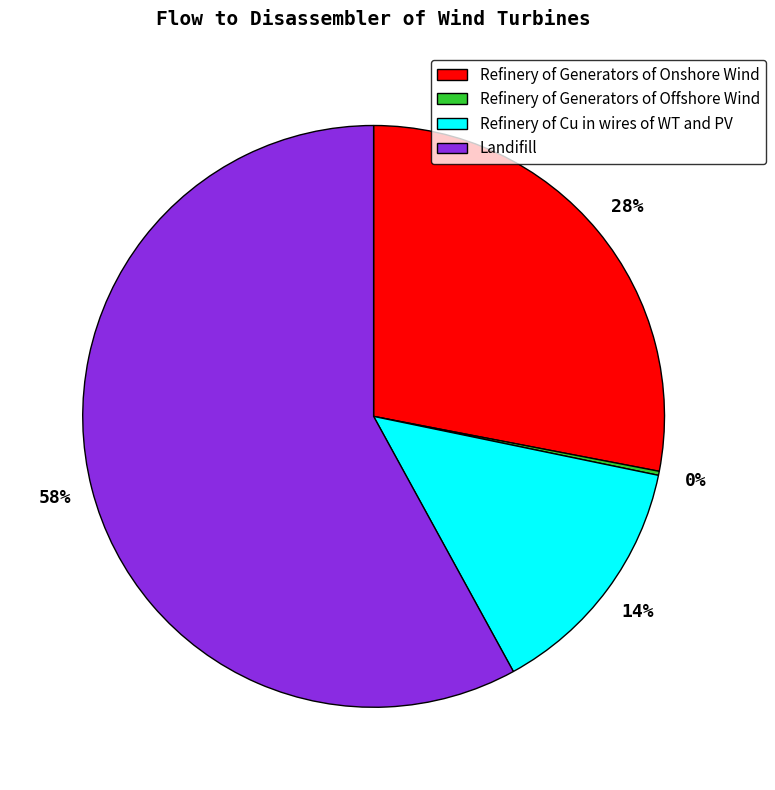

To the nearest percent, what is the difference between the largest and smallest slice percentages?

58%